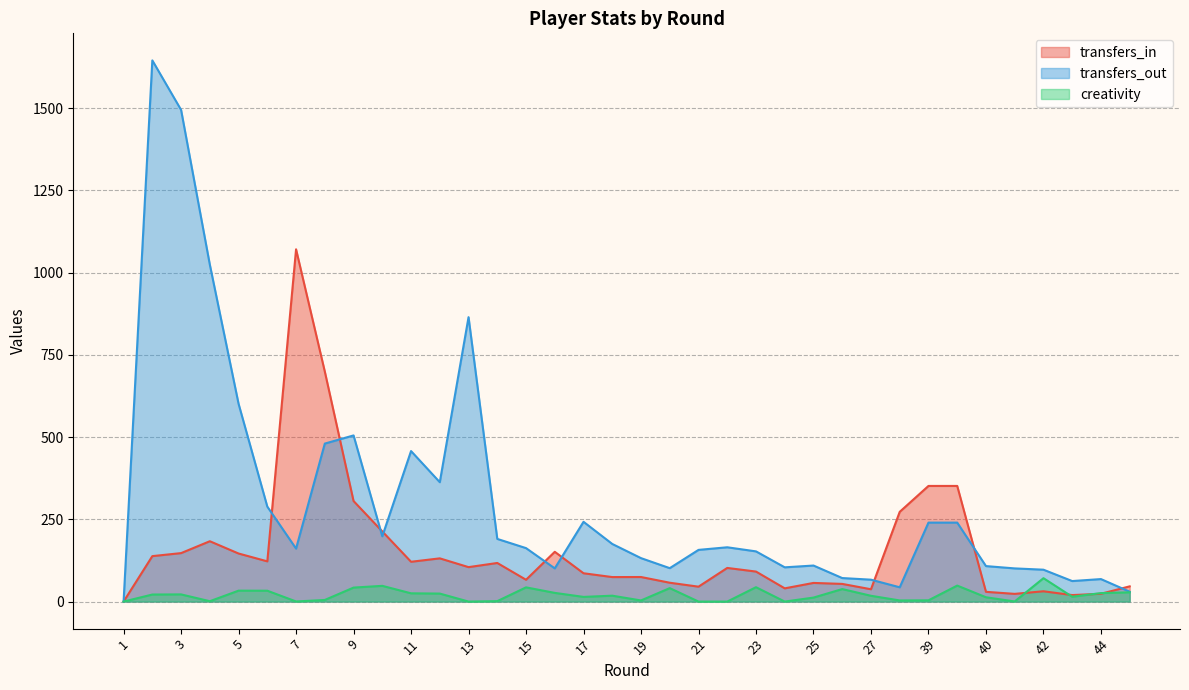

Rank the series by their maximum value, from lowest to highest.

creativity, transfers_in, transfers_out